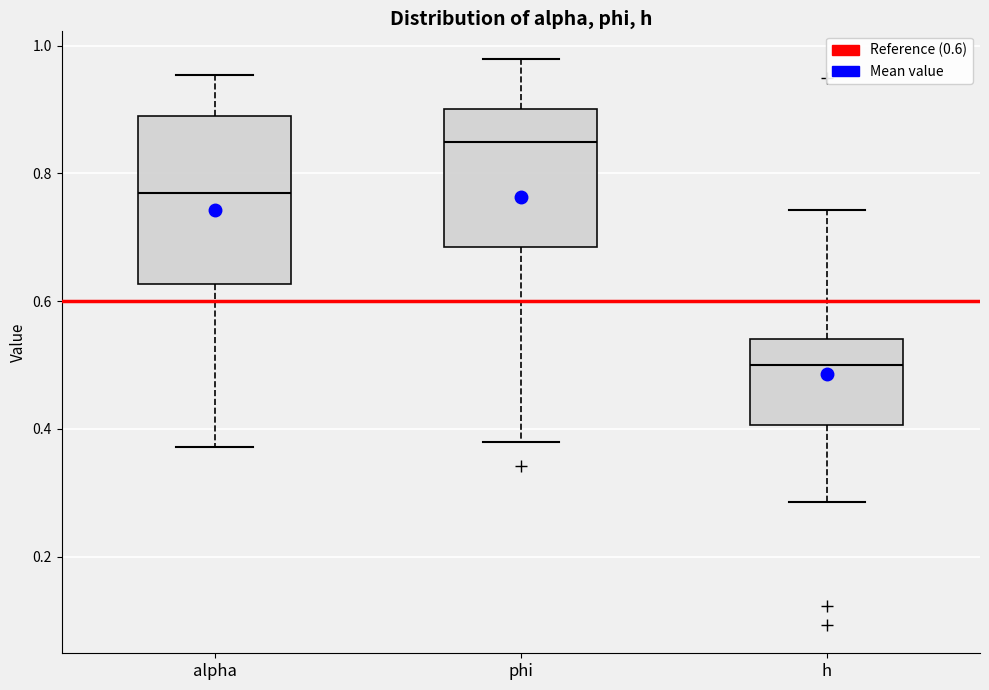

Where does the median line of the box for phi sit on the y-axis? The values are not printed on the chart, so give them approximately, as read against the axis.

0.84